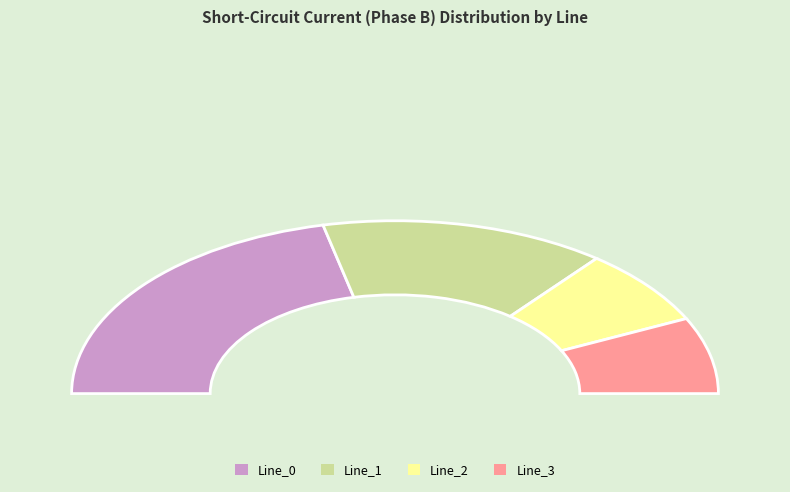

To the nearest percent, what portion does Line_1 represent?

29%